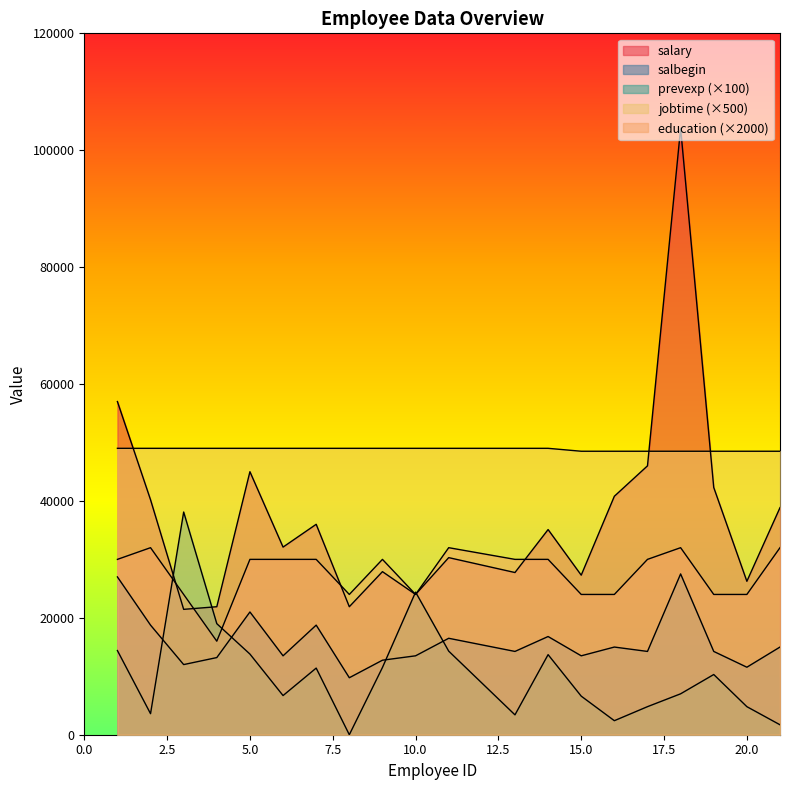

Count the number of categories in the chart.

20